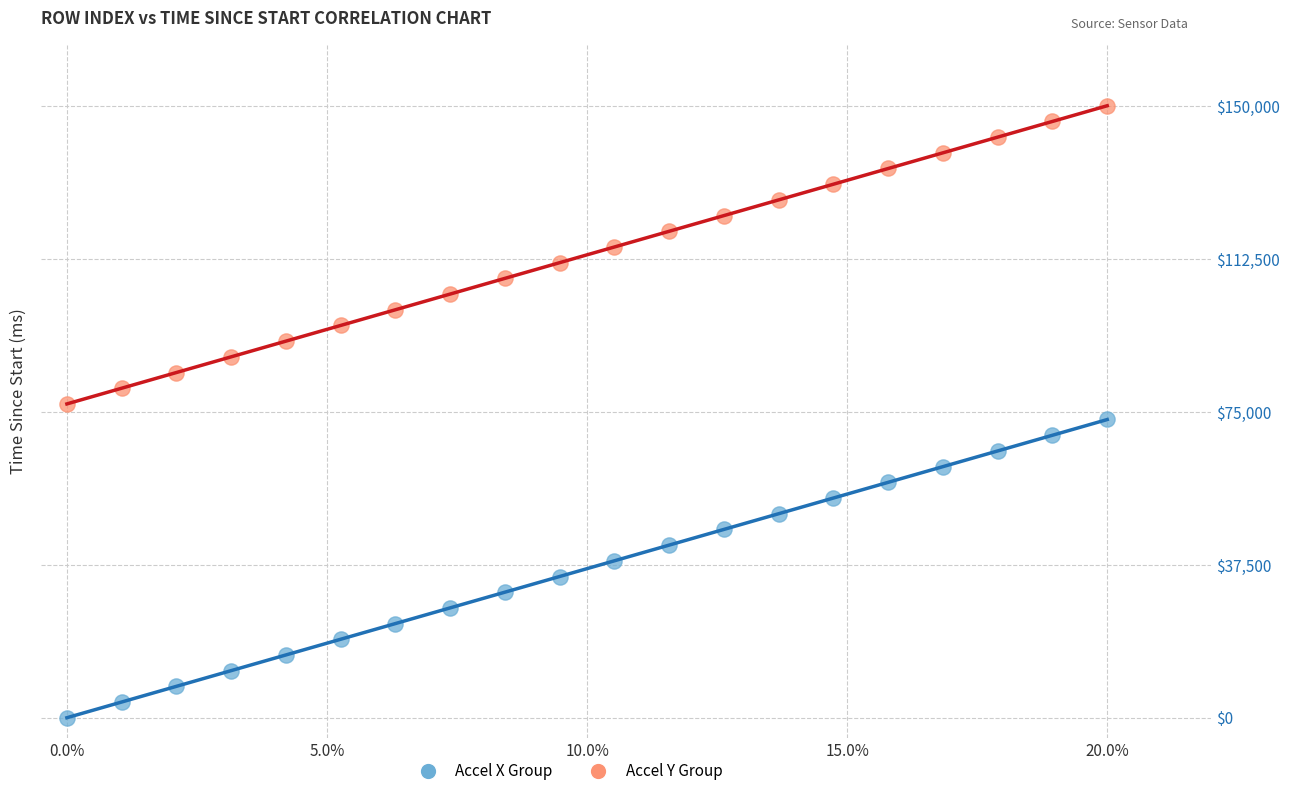

Across all data points, what is the range of Y values (max minus min)?

150000.0